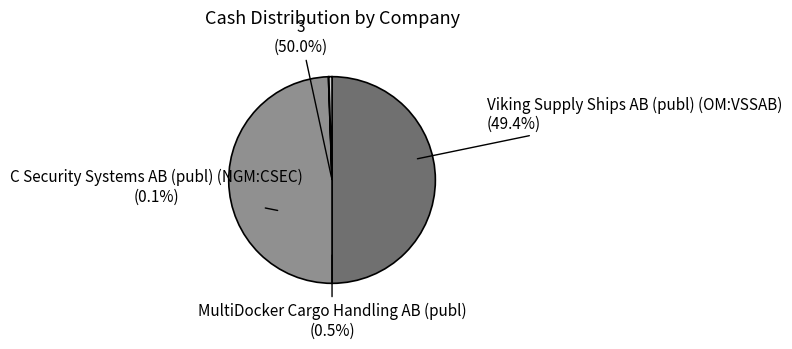

Is C Security Systems AB (publ) (NGM:CSEC) the majority of the pie?

No